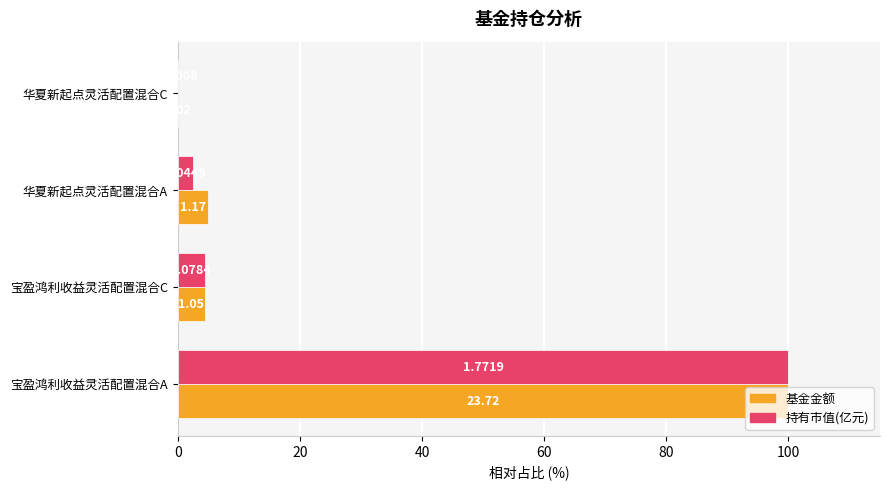

Which series has the largest total across all categories?

基金金额